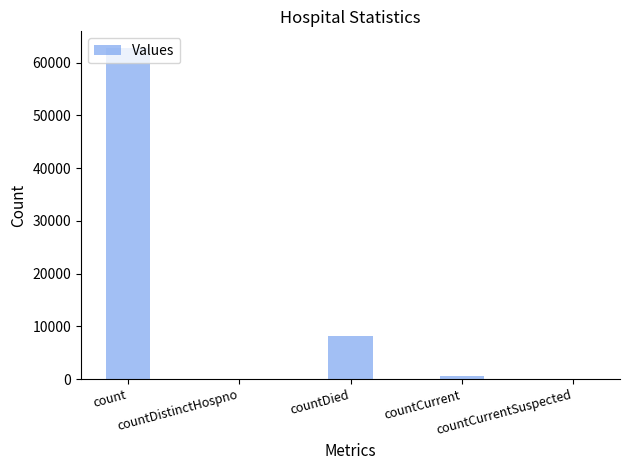

Count the number of data series in this chart.

1